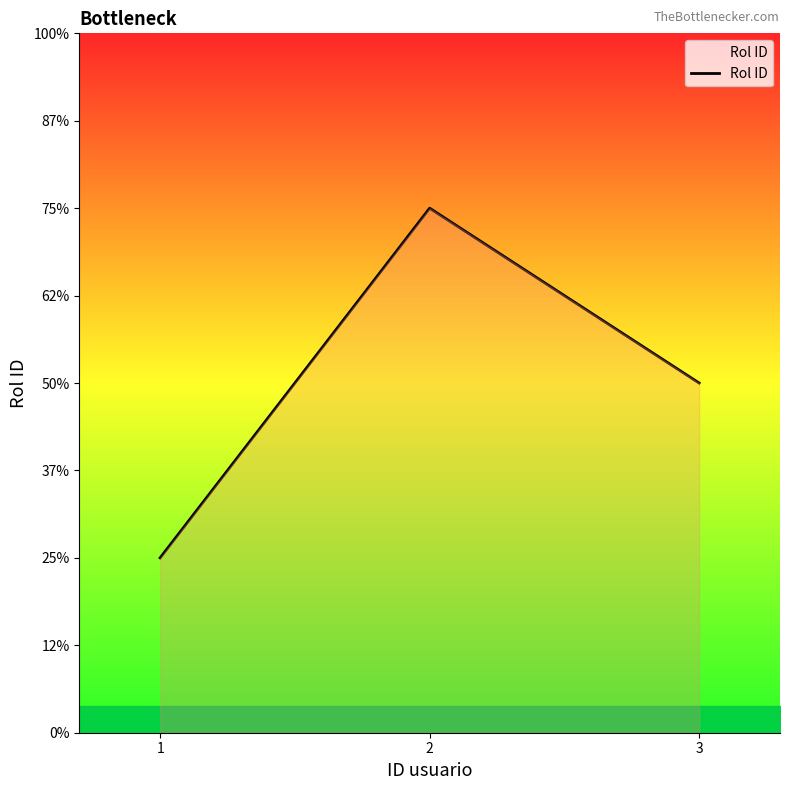

Does the chart have visible grid lines?

No